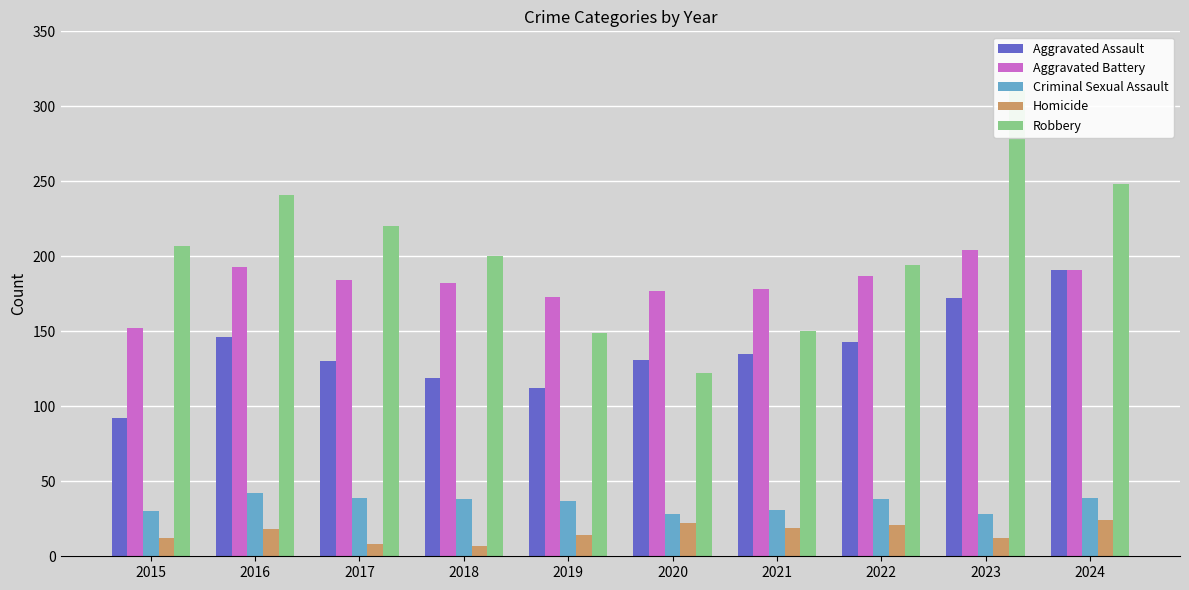

What is the difference between the maximum and second lowest values in the Aggravated Assault series?

79